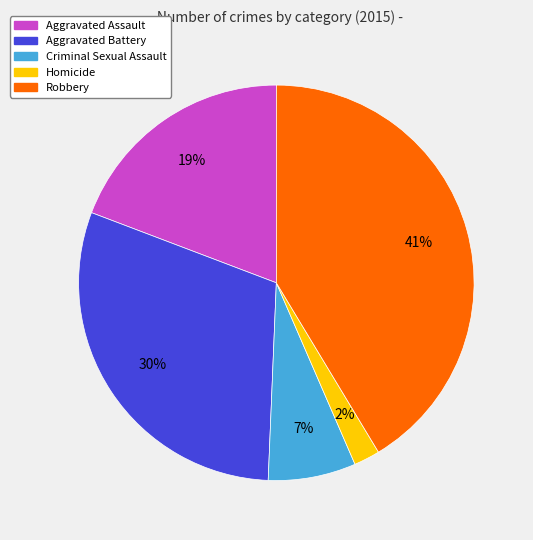

Between Robbery and Aggravated Battery, which is larger?

Robbery